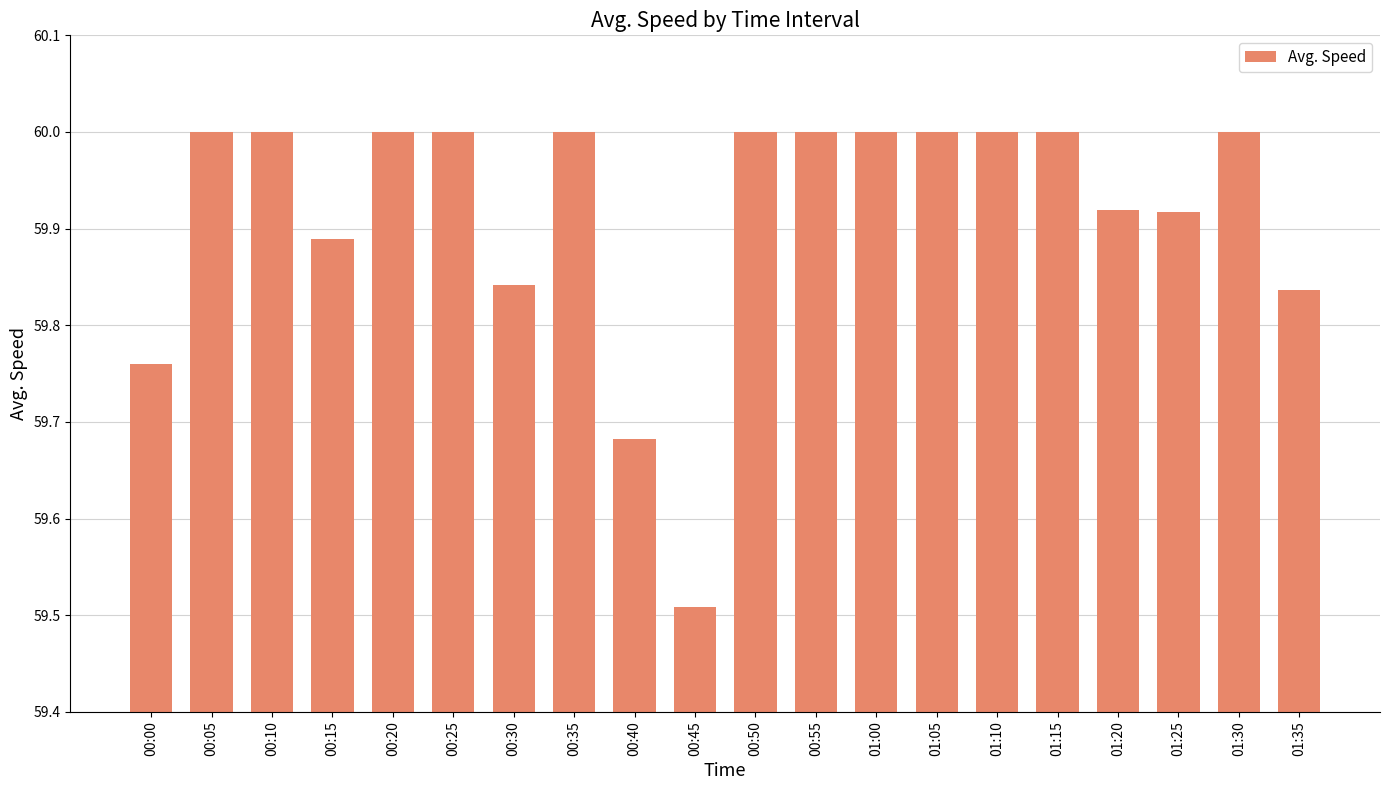

At which label is the value closest to 59?

00:45